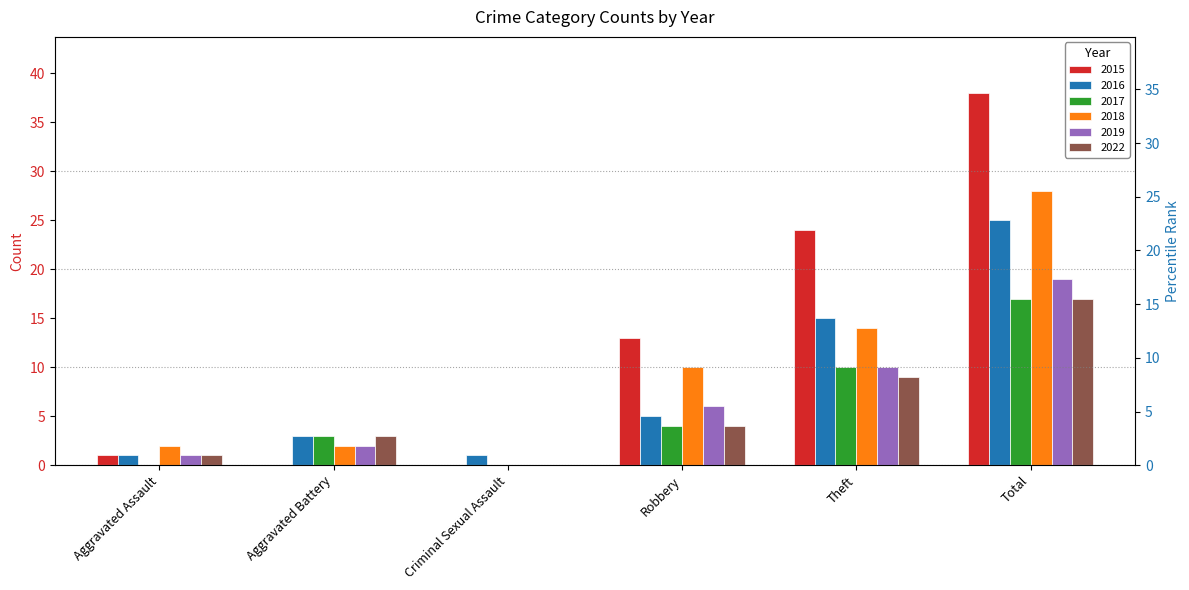

How many values in the 2022 series are below 4?

3